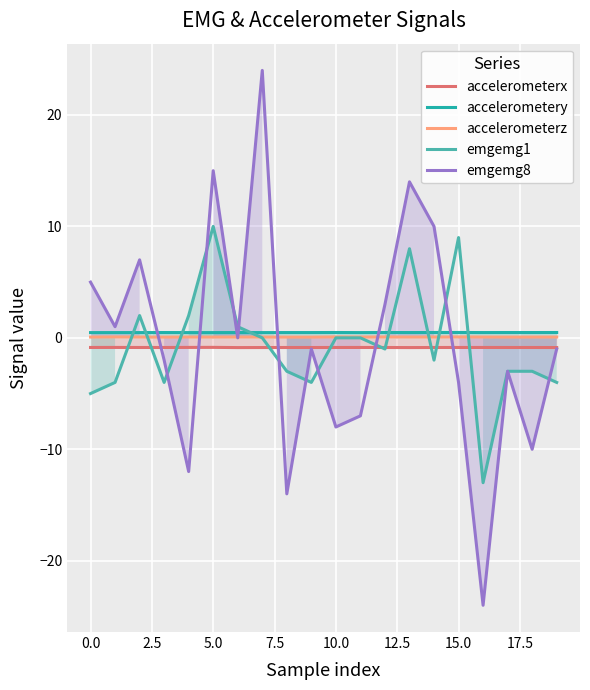

Is it true that accelerometerz equals 0.1 at 15.0?

True